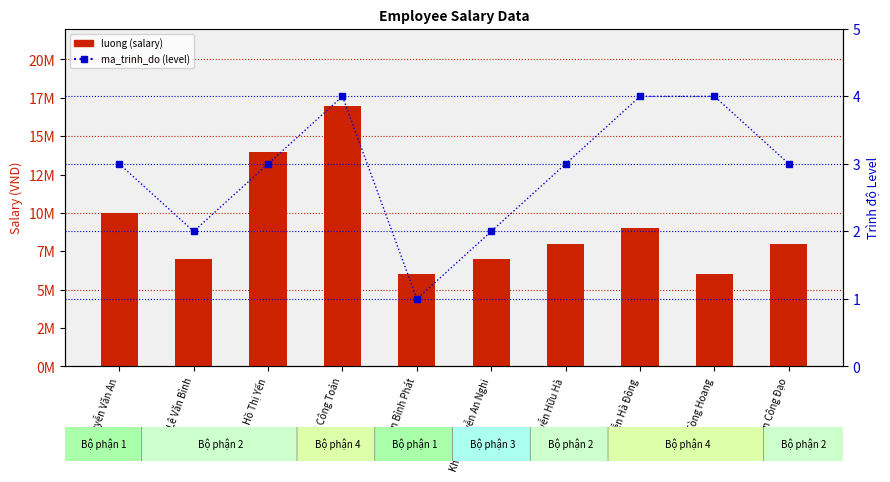

What is the label of the 2nd bar from the left?

Lê Văn Bình